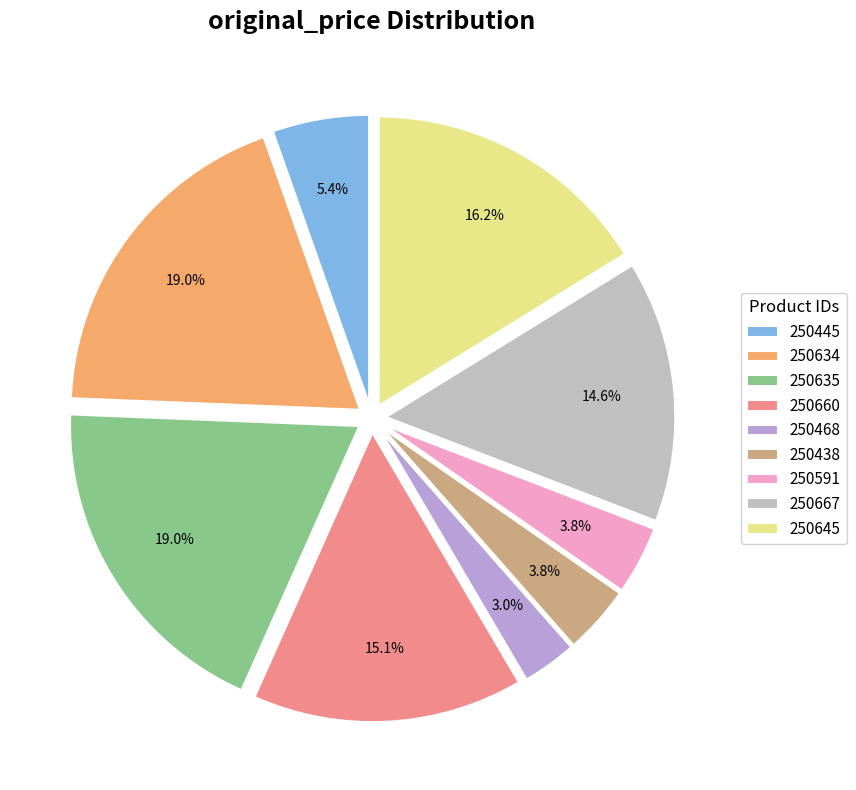

What percentage is NOT represented by 250591?

96.2%